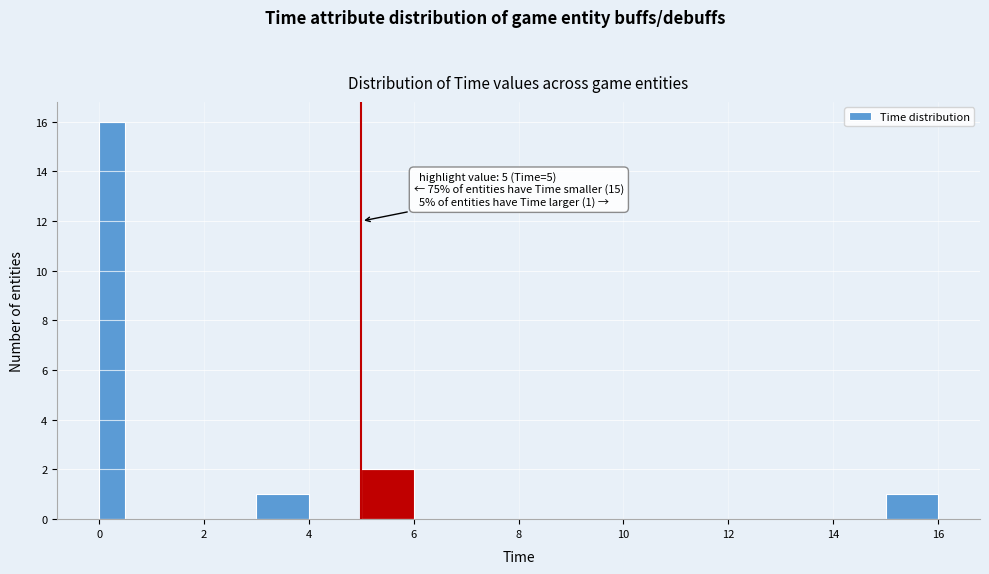

Around what value on the x-axis is the tallest bar? Give the approximate position of its centre, as read against the axis.

0.2